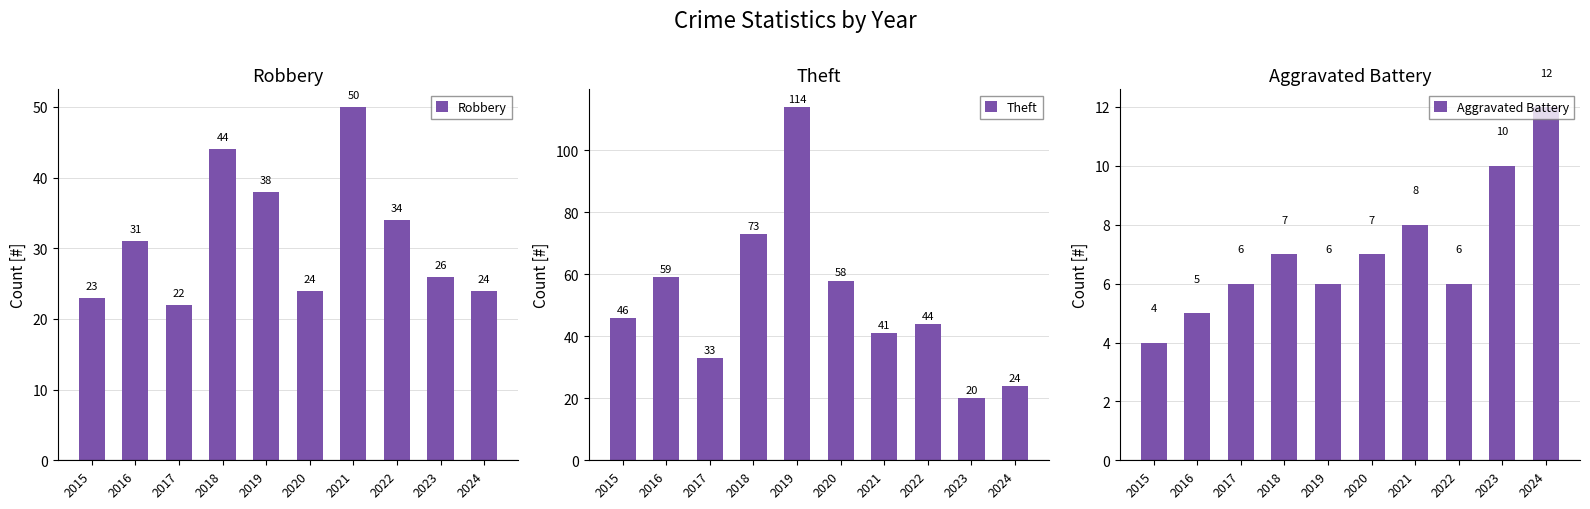

What is the sum of all Aggravated Battery values?

71